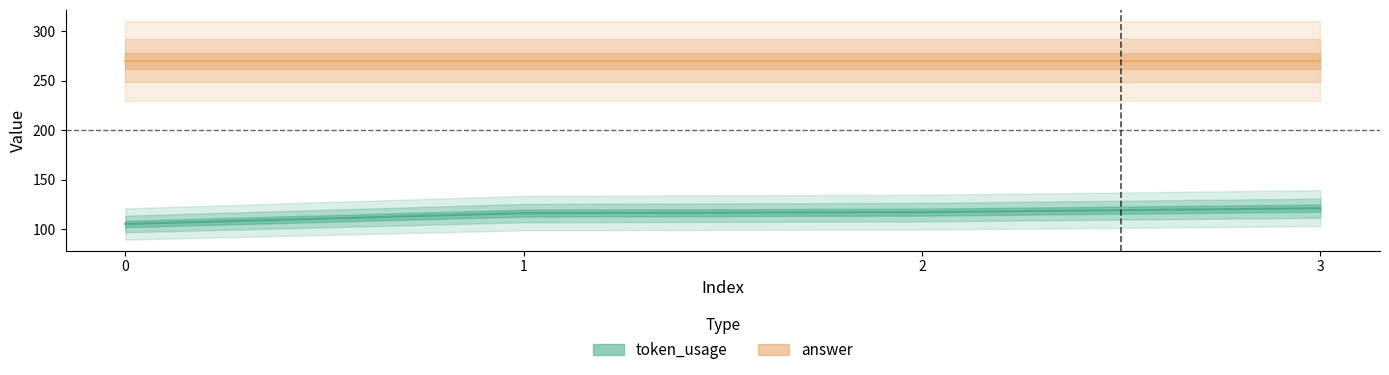

Is this an area chart (filled region under the line)?

No